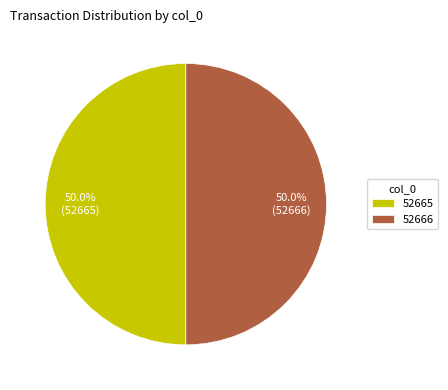

How many segments does this pie chart have?

2